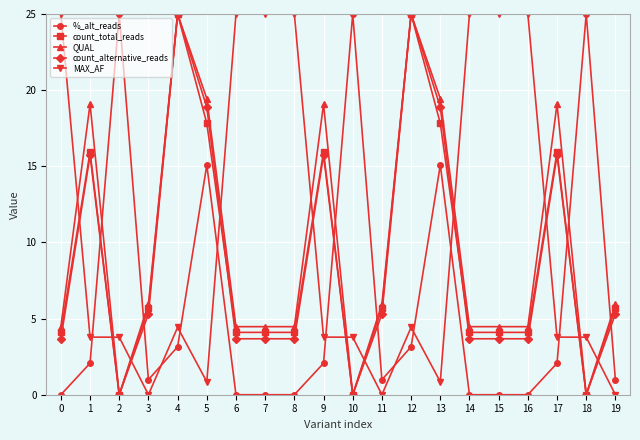

What is the greatest value displayed?

25.0